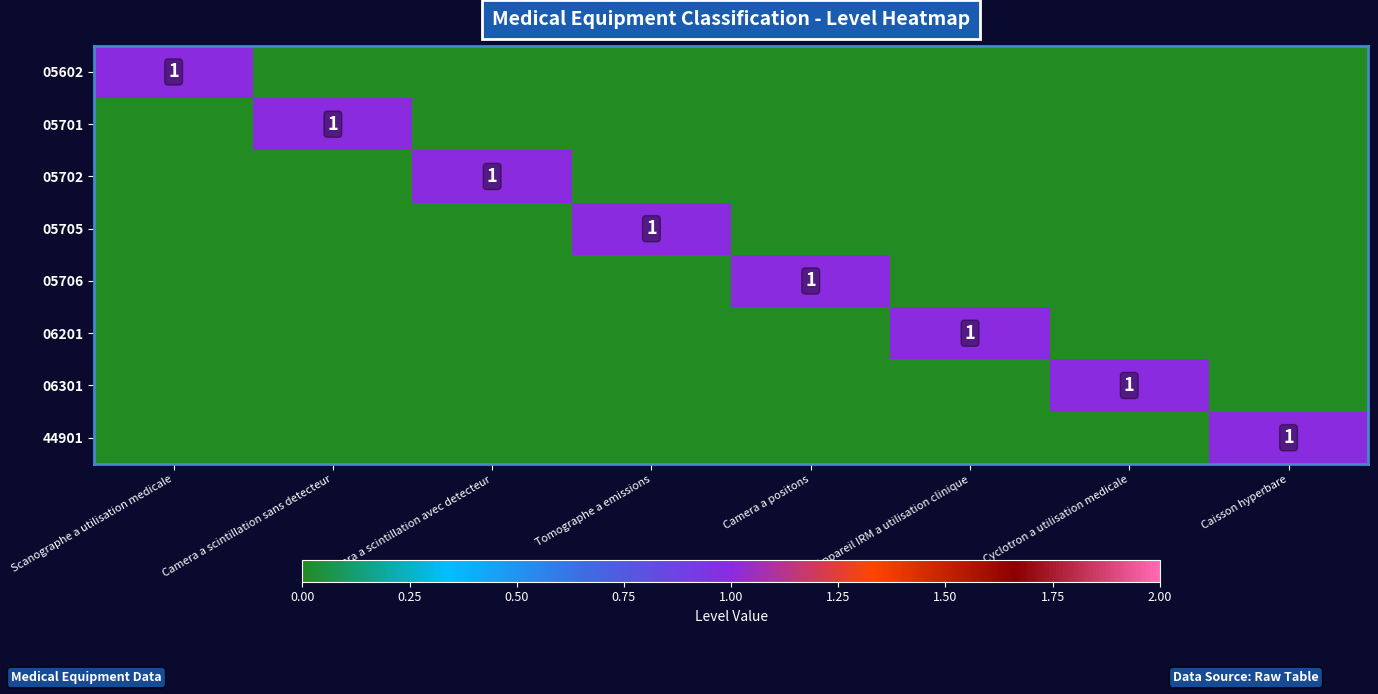

Which category has the lowest value across all series?

Camera a scintillation sans detecteur